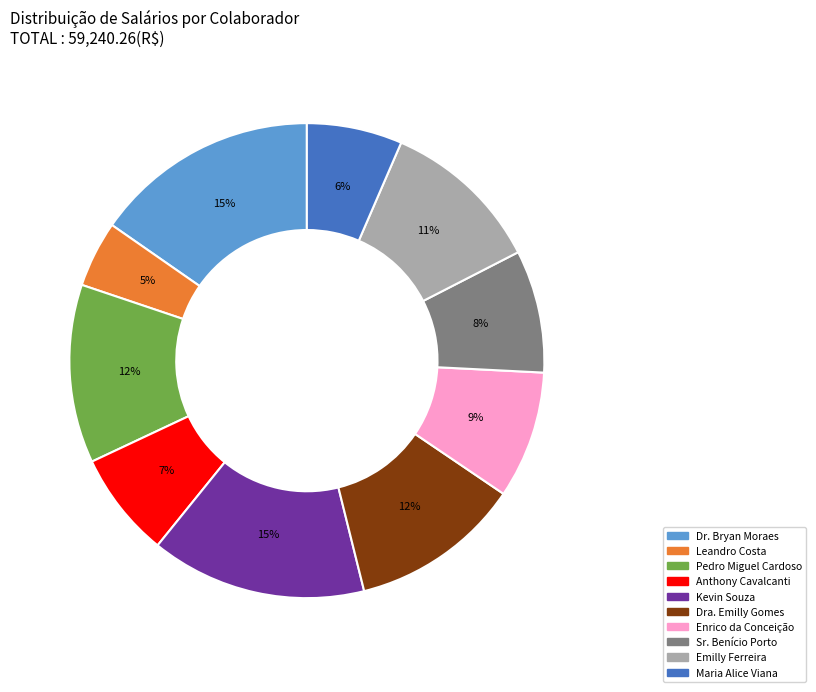

Is it true that Leandro Costa is 5% of the pie?

True